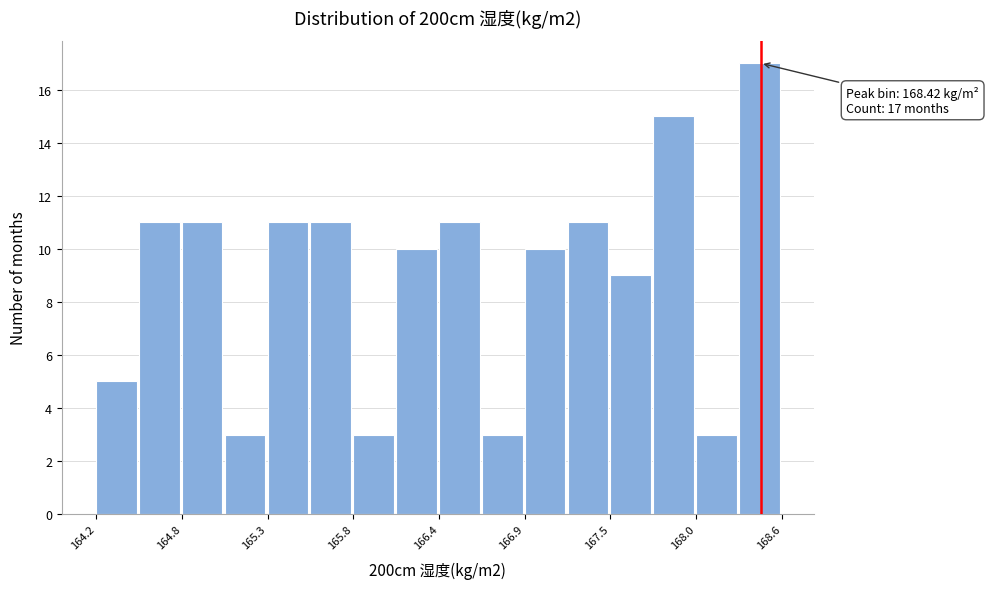

Read against the x-axis, roughly where is the centre of the tallest bar?

168.4